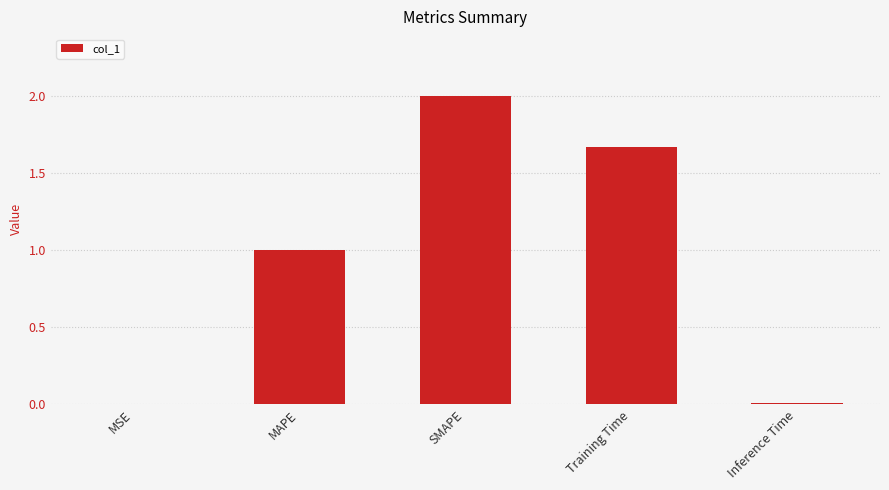

Which has a higher value, SMAPE or Inference Time?

SMAPE